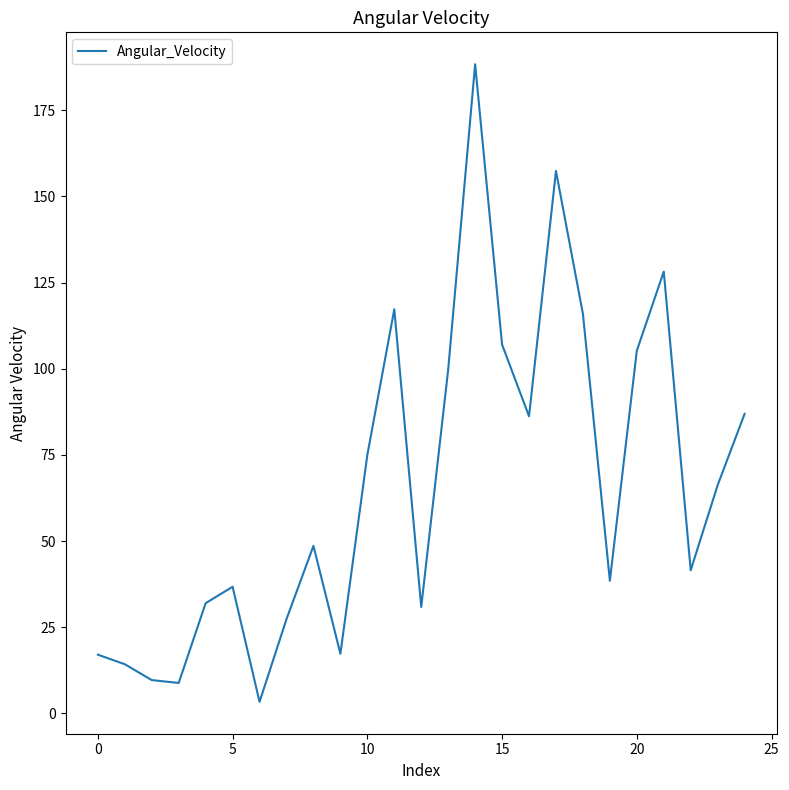

Does the chart display data point markers on the line(s)?

No